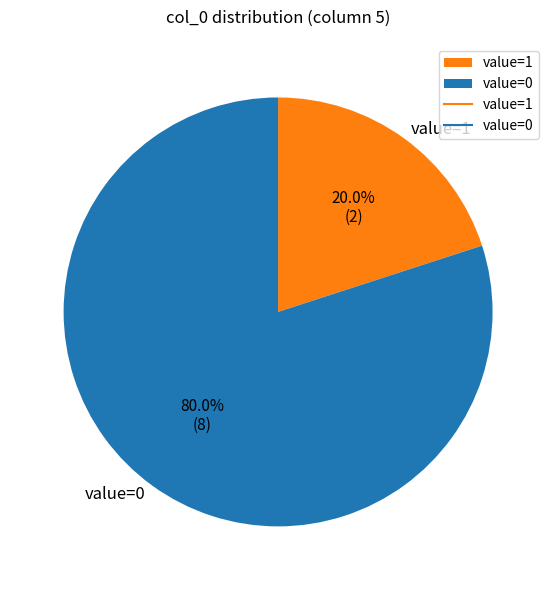

What percentage is NOT represented by value=1?

80.0%